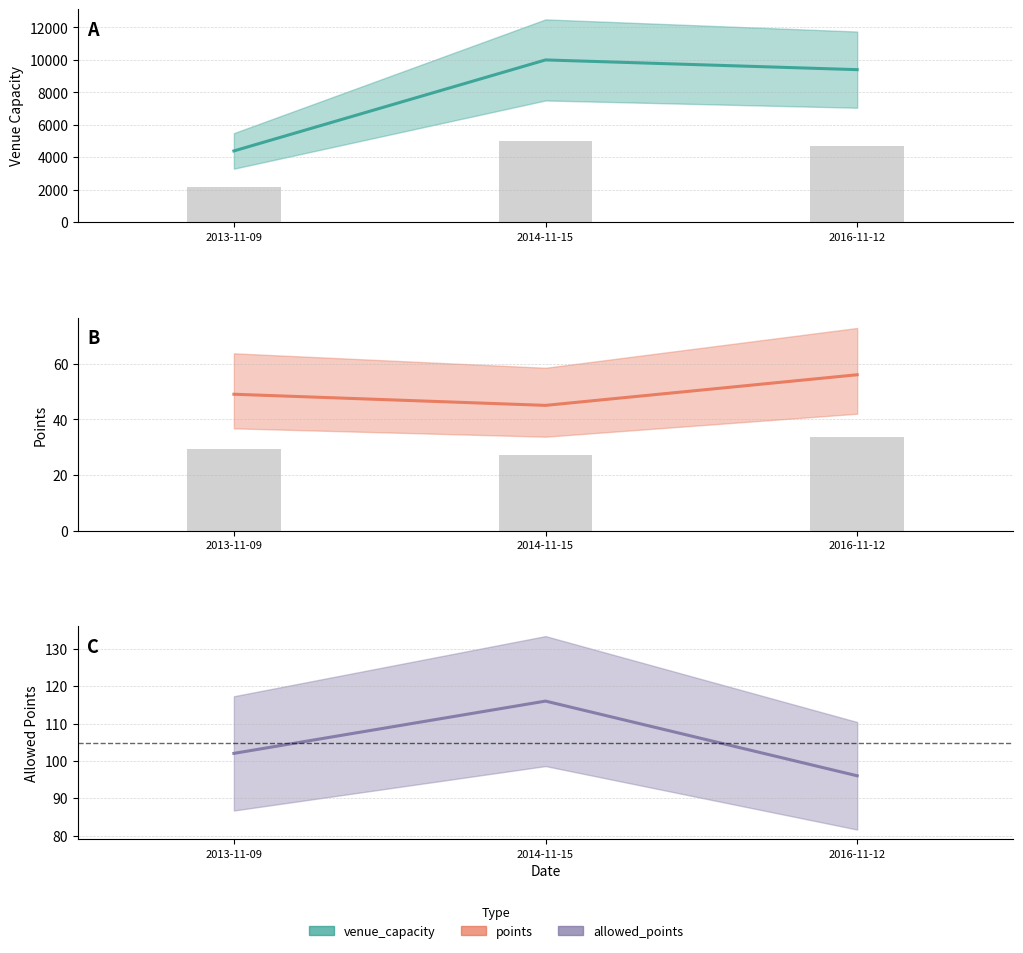

Count the venue_capacity values in the range 4387 to 10000.

3